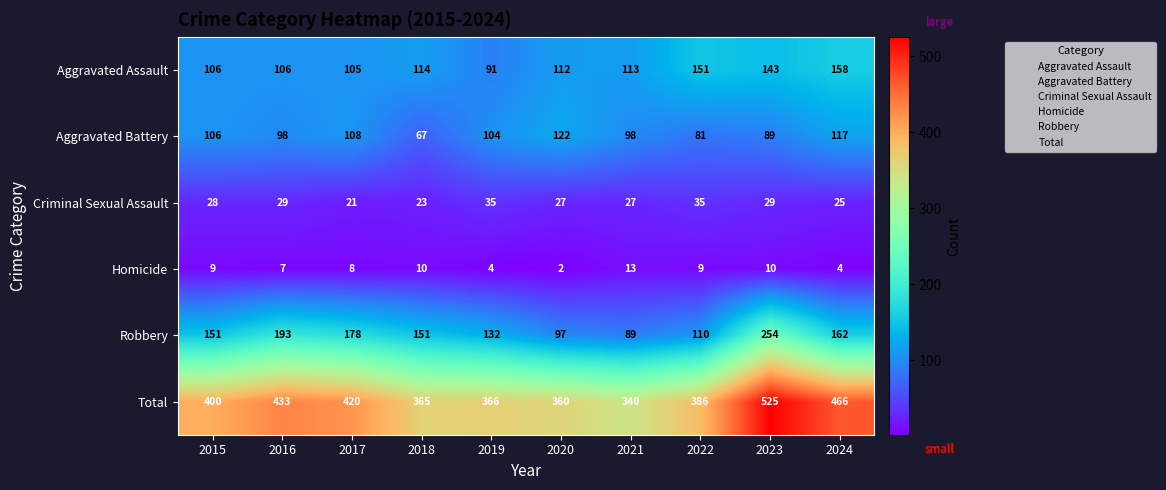

What is the total value across all series at 2016?

866